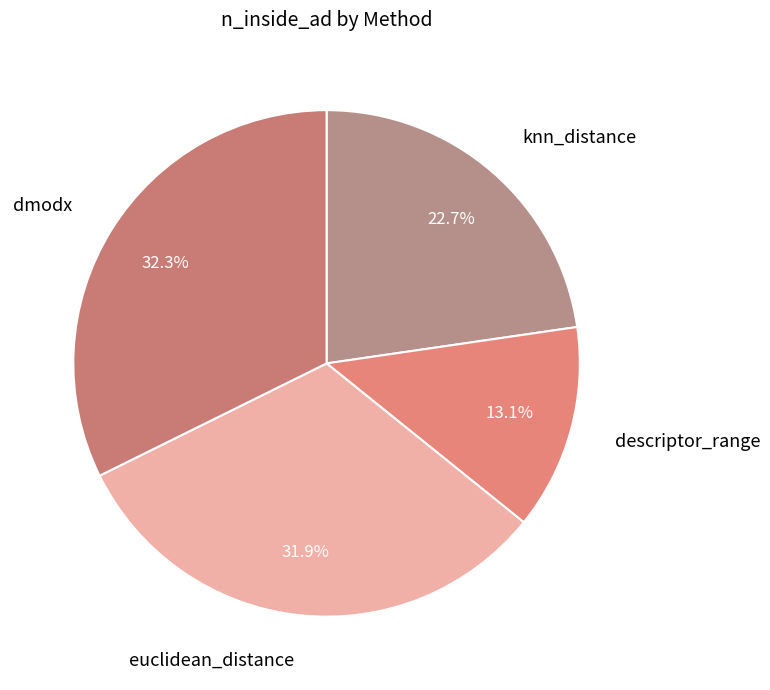

What percentage is the descriptor_range slice, to the nearest percent?

13%